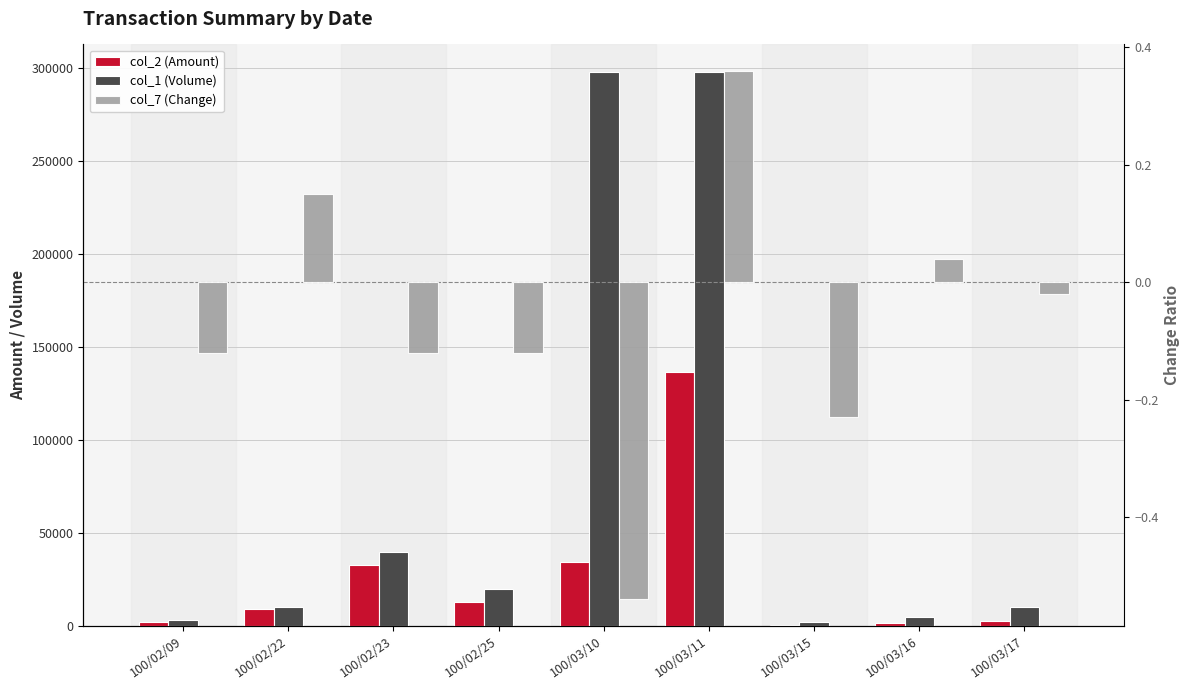

Count the number of data series in this chart.

3